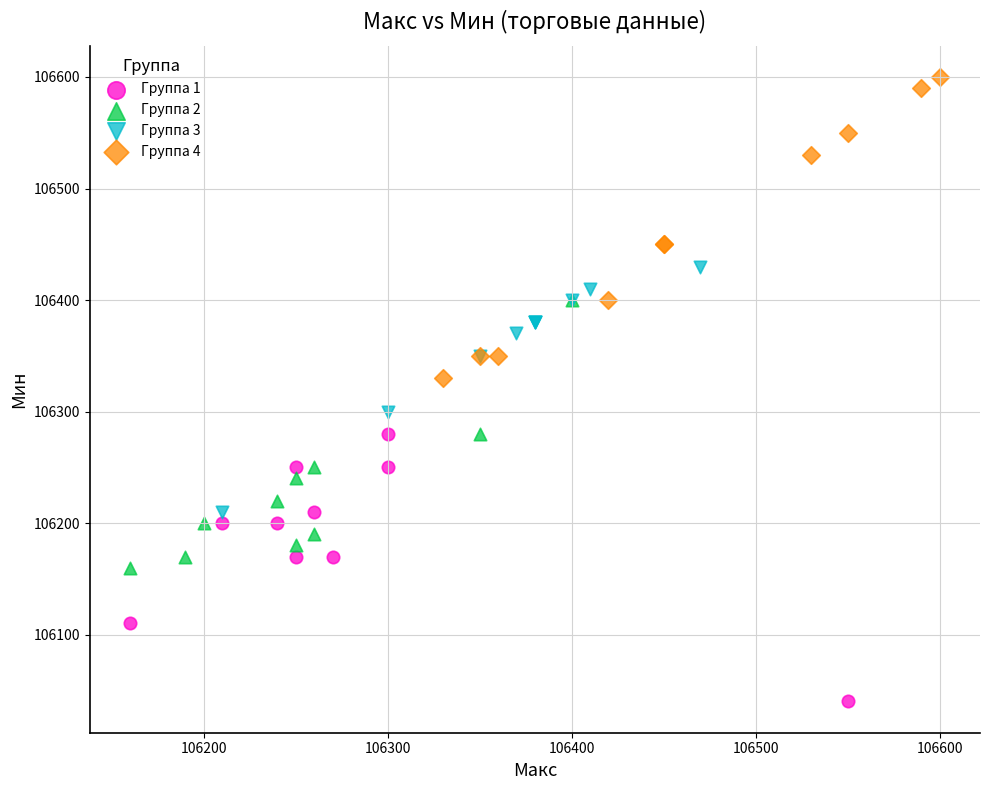

Which series has the largest Y range (max minus min)?

Группа 4